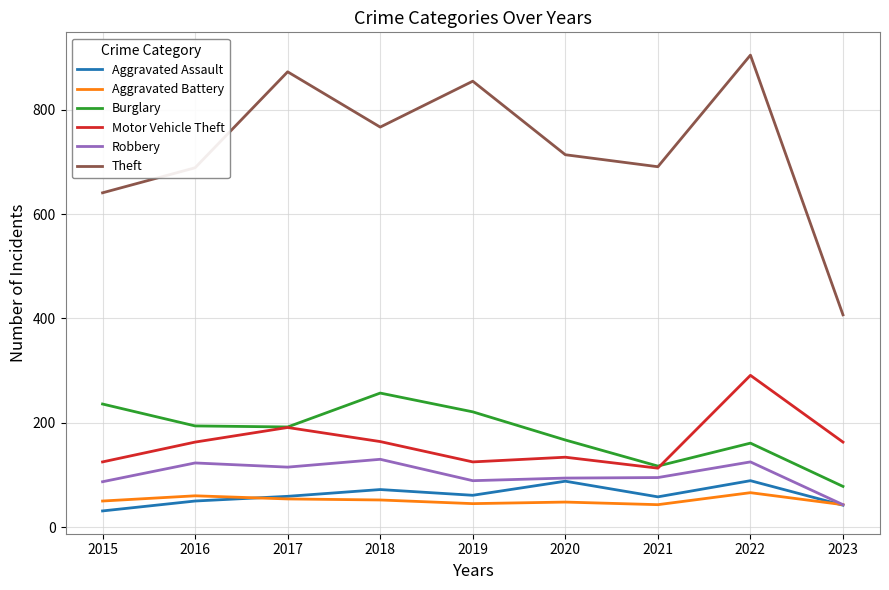

The value of Aggravated Assault at 2020 is 135. True or false?

False